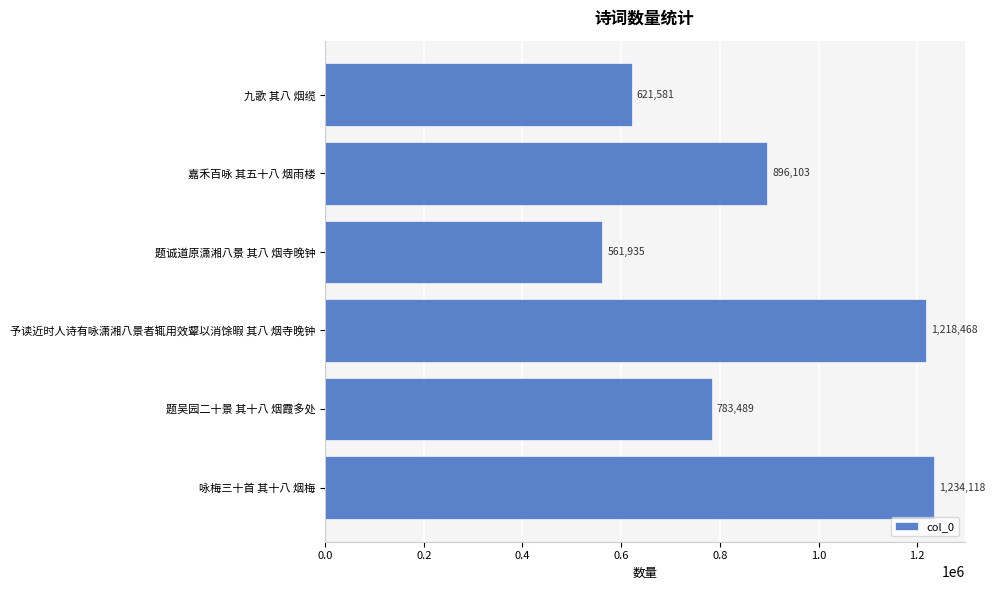

Does the chart contain any negative values?

No